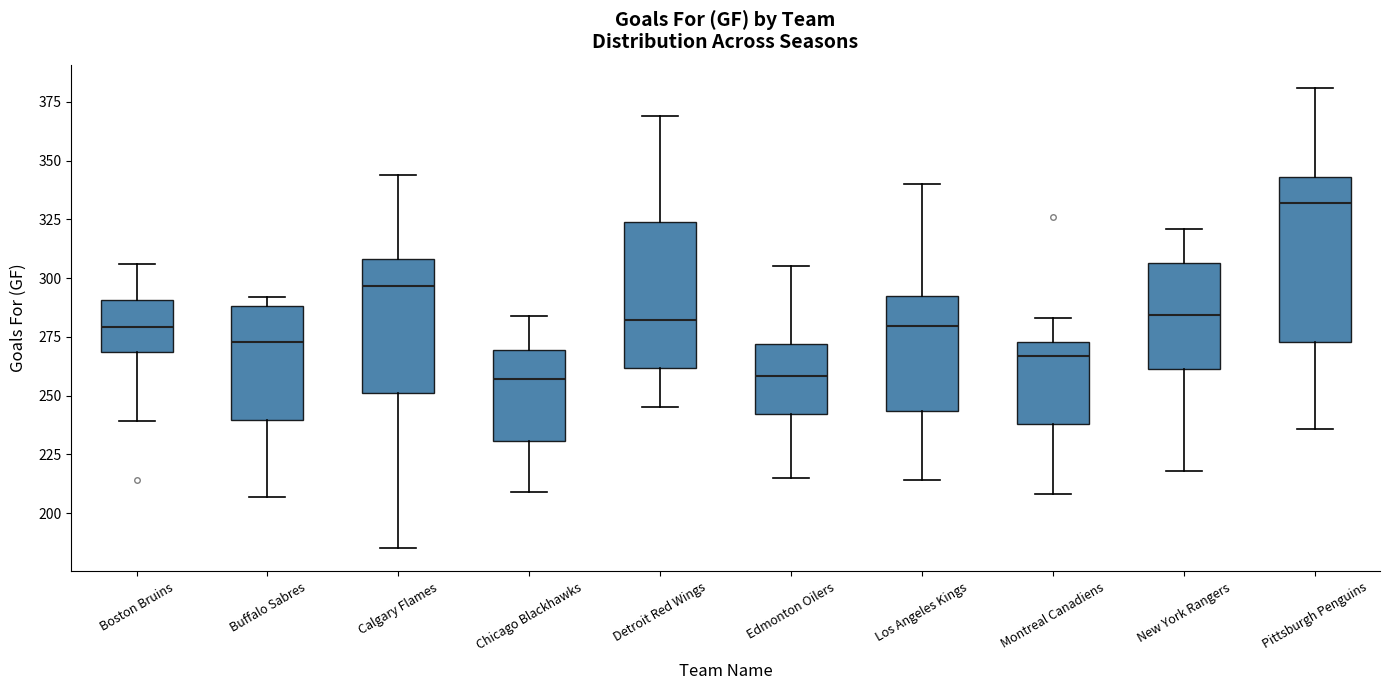

Where does the upper whisker of the box for Detroit Red Wings end on the y-axis? The values are not printed on the chart, so give them approximately, as read against the axis.

370